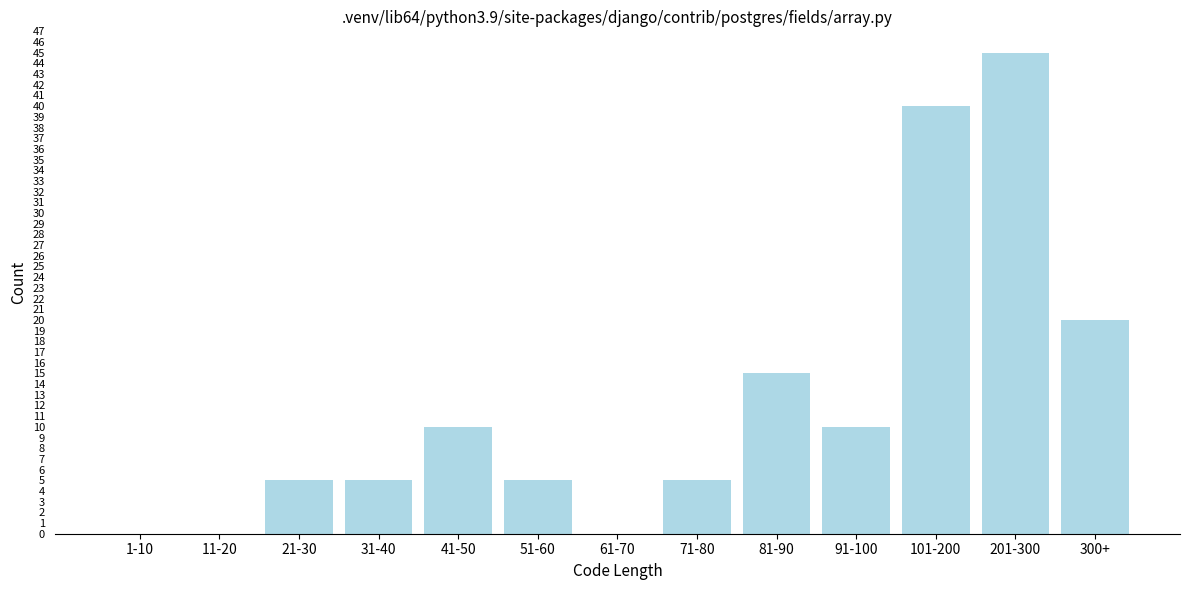

Reading left to right, what are all the values shown in this chart?

1-10=0	11-20=0	21-30=5	31-40=5	41-50=10	51-60=5	61-70=0	71-80=5	81-90=15	91-100=10	101-200=40	201-300=45	300+=20